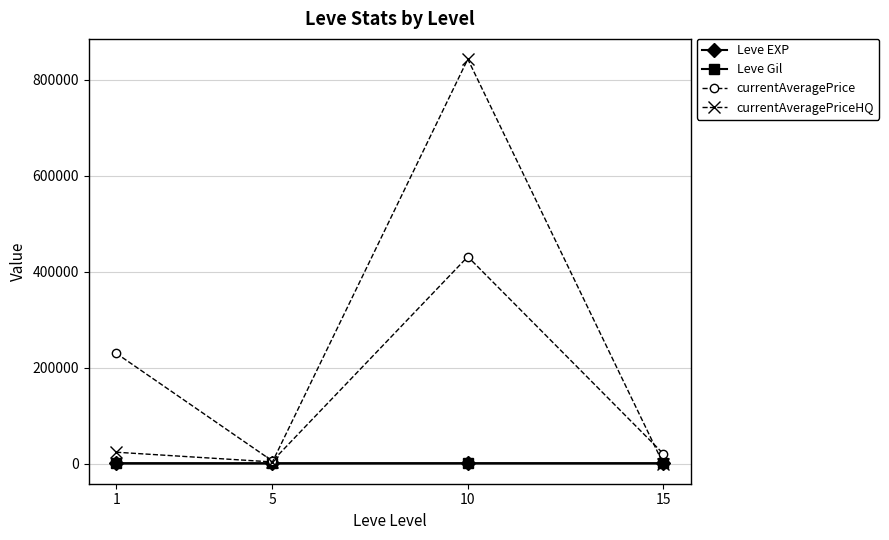

What is the value of the currentAveragePriceHQ point at the 4th from the left?

0.5